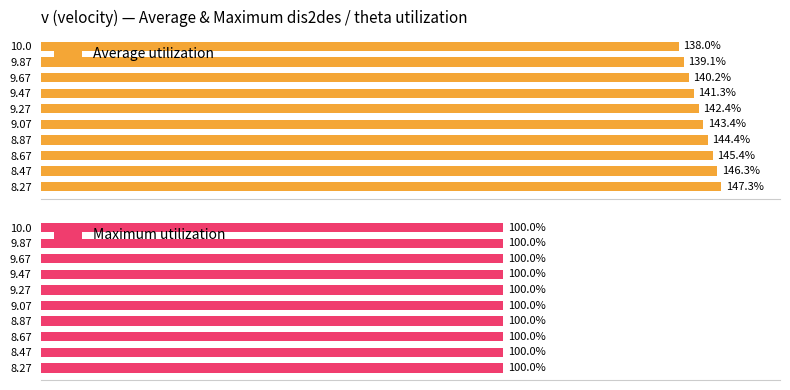

How many values in the Average utilization series are below 143?

5